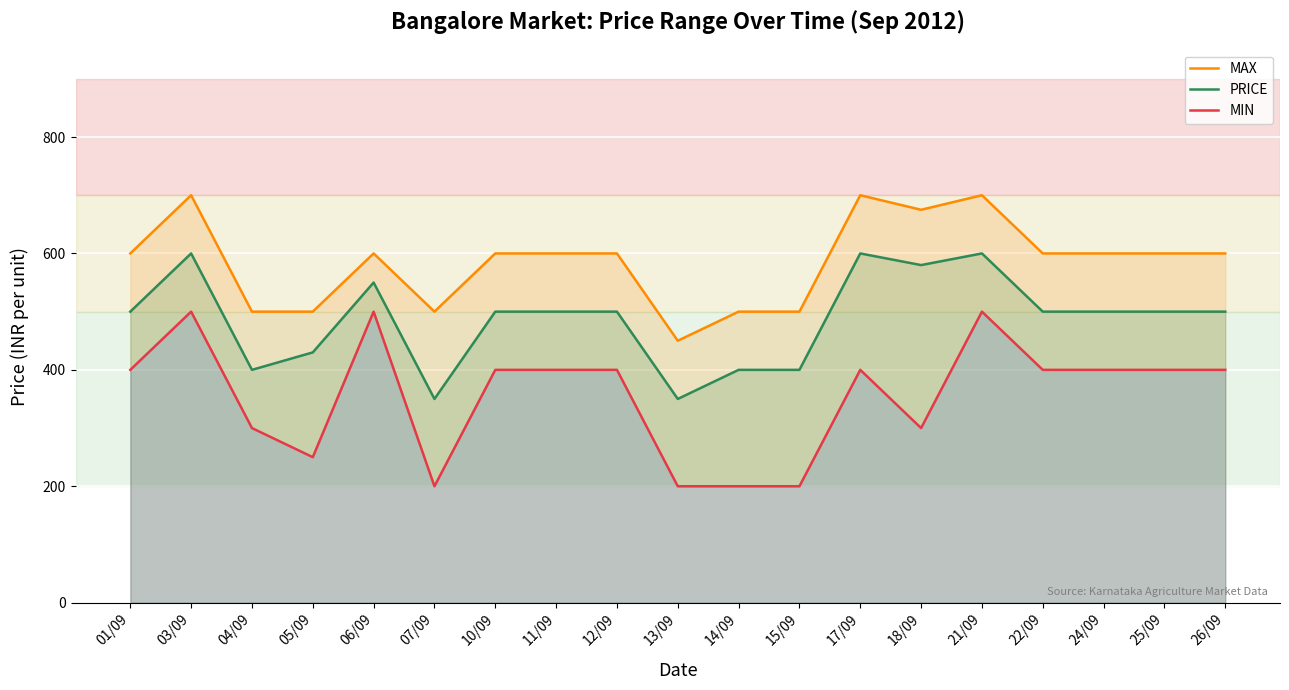

How many lines are shown in the chart?

3